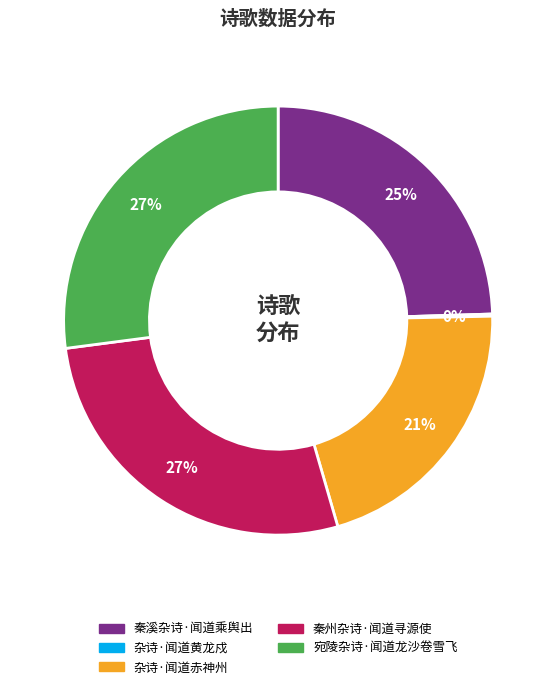

Does any single category account for the majority?

No